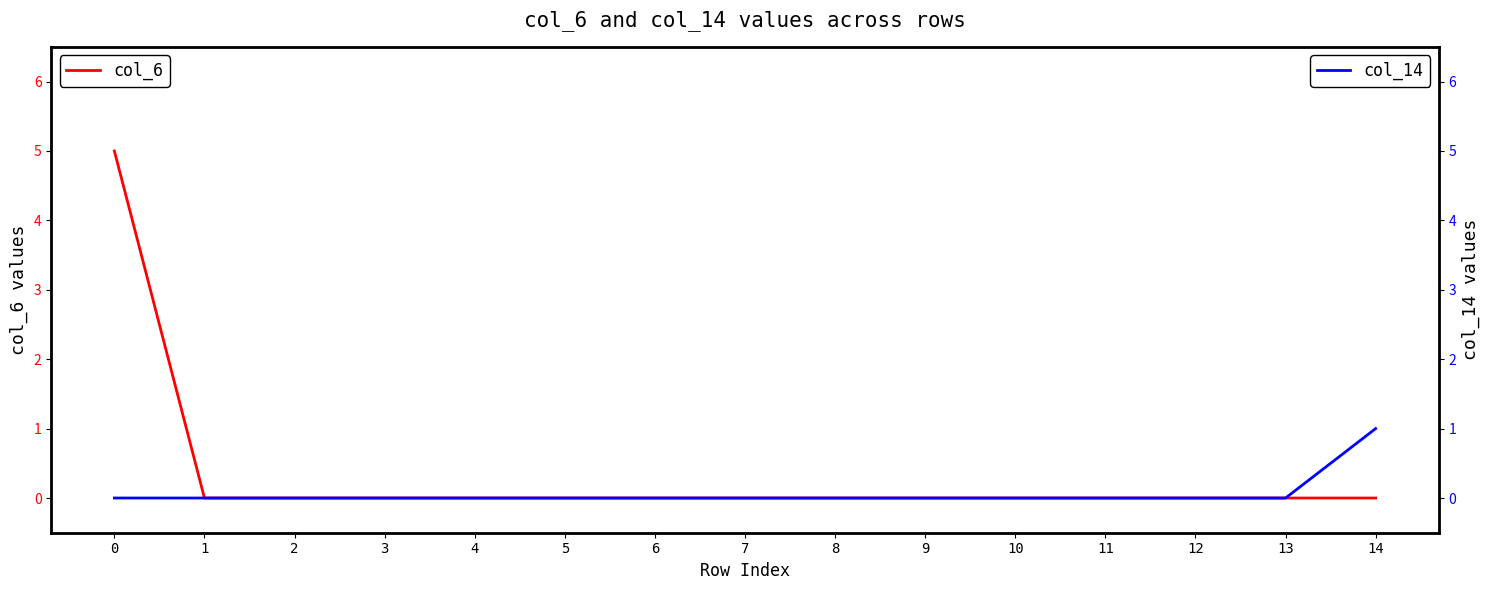

At which label does col_14 reach its peak?

14